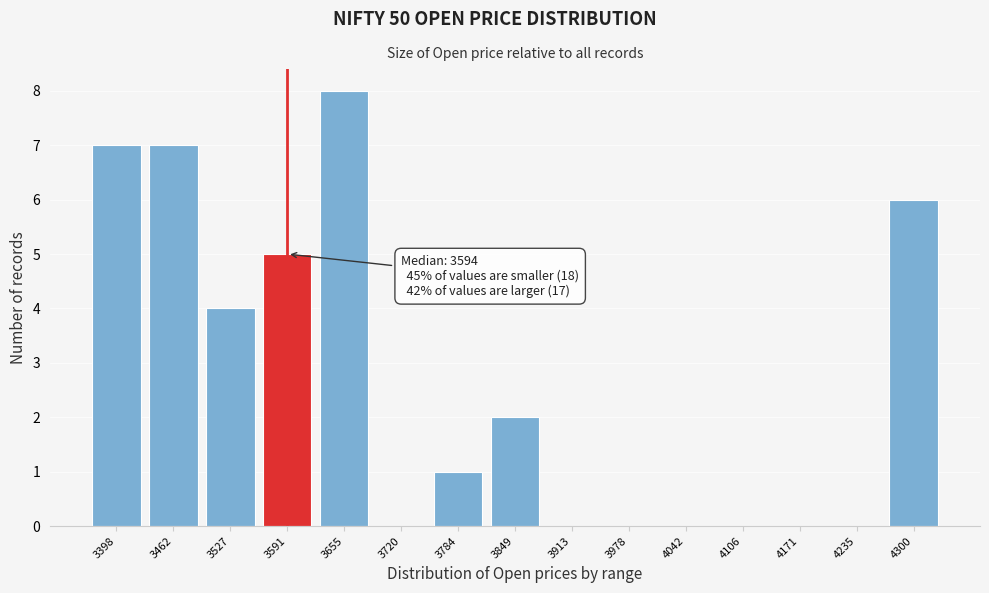

Reading left to right, what are all the values shown in this chart?

3398=7	3462=7	3527=4	3591=5	3655=8	3720=0	3784=1	3849=2	3913=0	3978=0	4042=0	4106=0	4171=0	4235=0	4300=6